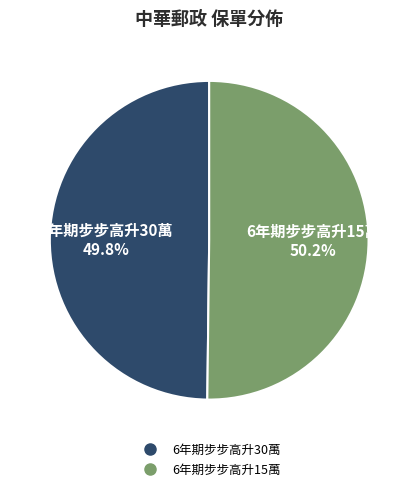

How many segments does this pie chart have?

2